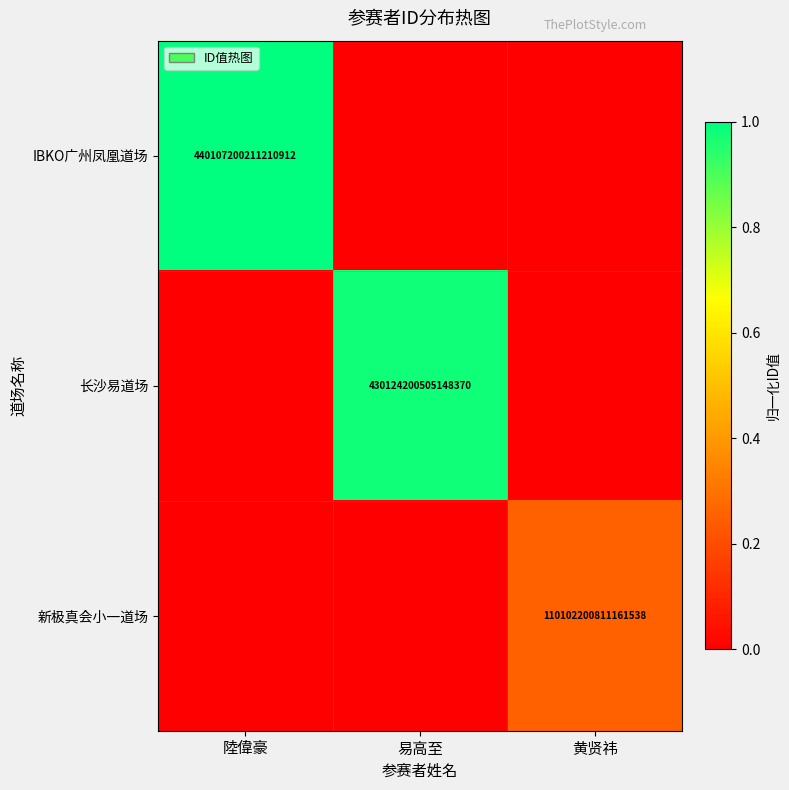

How many categories are shown in the chart?

3